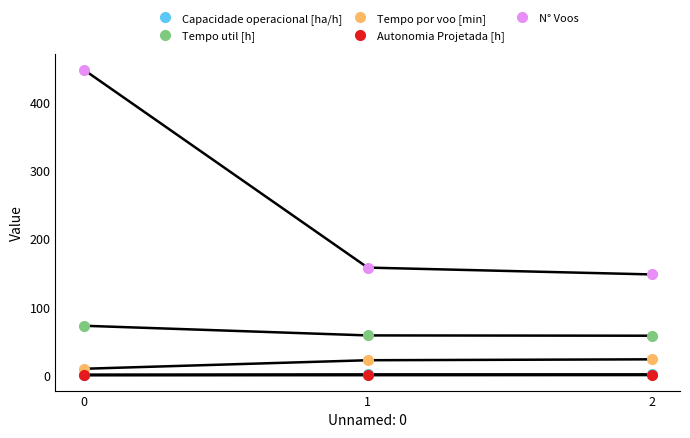

What is the value of the Tempo por voo [min] point at the 1st from the left?

9.8